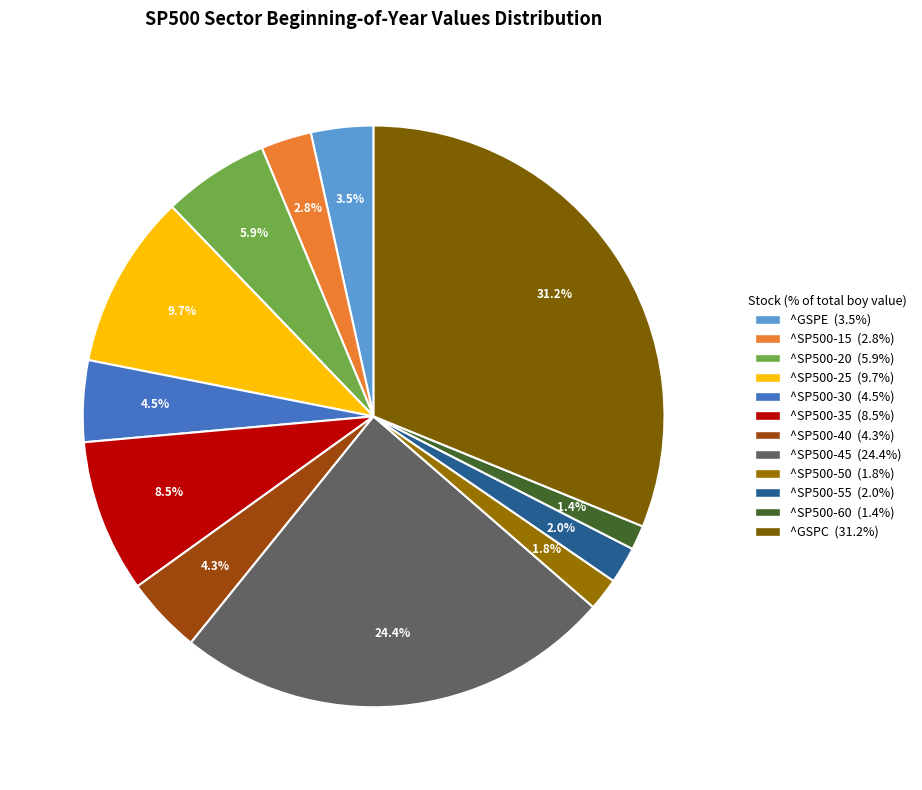

What is the total percentage of ^SP500-45 and ^SP500-60?

25.8%